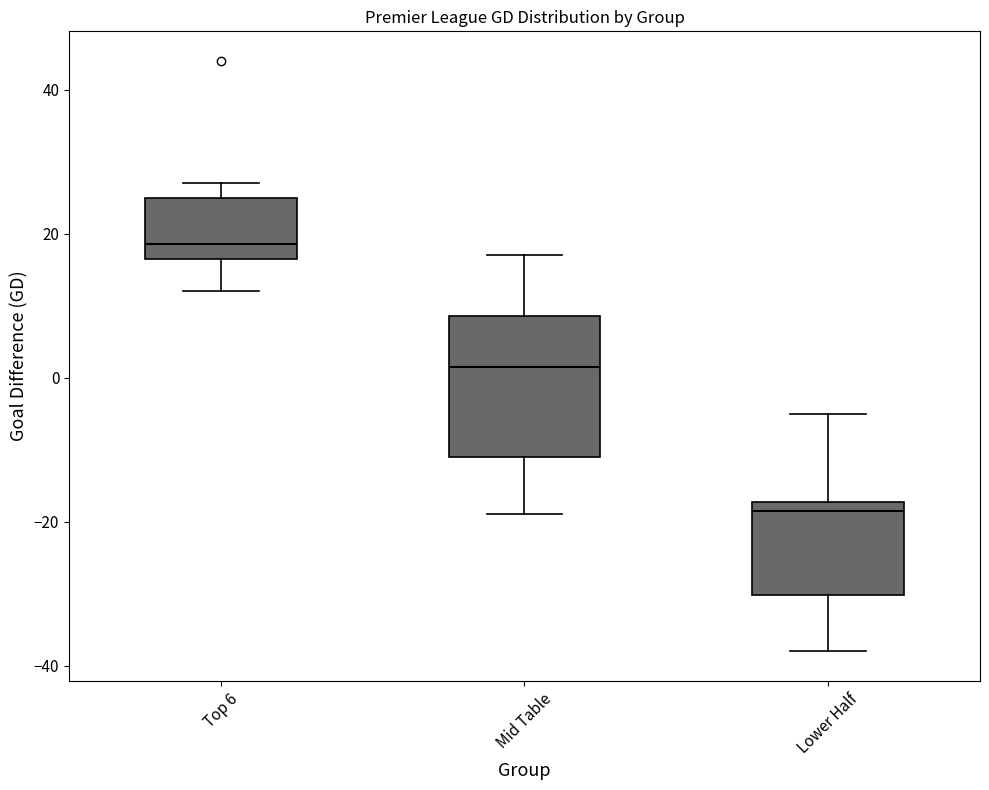

Reading left to right, read every box against the y-axis: the position of its median line, the range the box covers, and the ends of its whiskers. The values are not printed on the chart, so give them approximately, as read against the axis.

Top 6: median 18, box 16 to 26, whiskers 12 to 28
Mid Table: median 2, box -10 to 8, whiskers -18 to 18
Lower Half: median -18 (just below the box's upper edge), box -30 to -18, whiskers -38 to -4